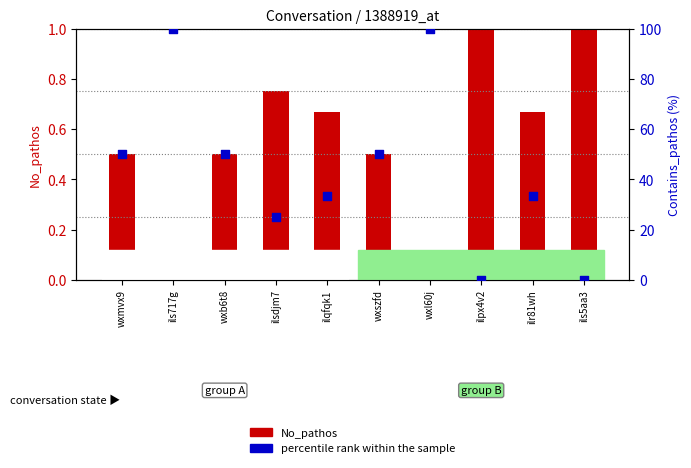

Which series has the widest spread of Y values?

percentile rank within the sample